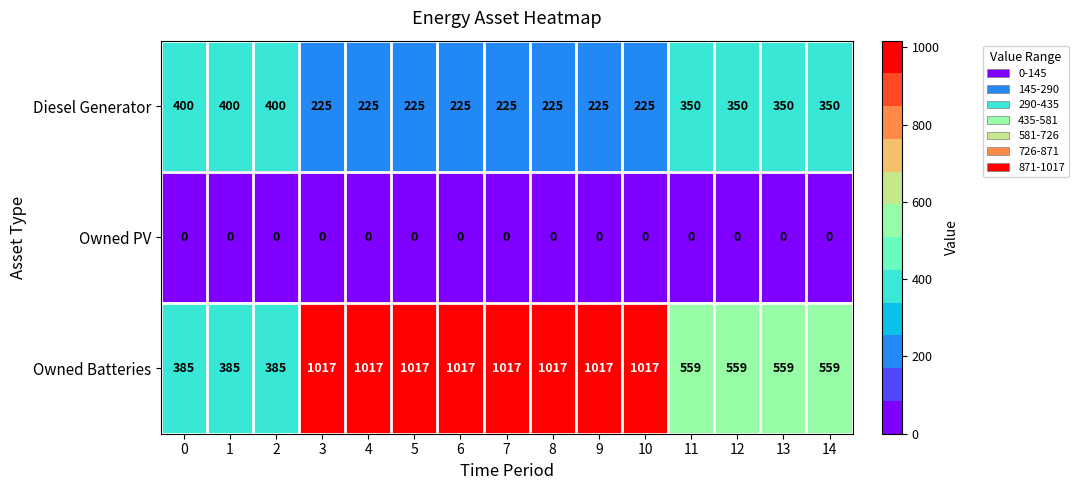

What is the difference between the maximum and second lowest values in the Diesel Generator series?

175